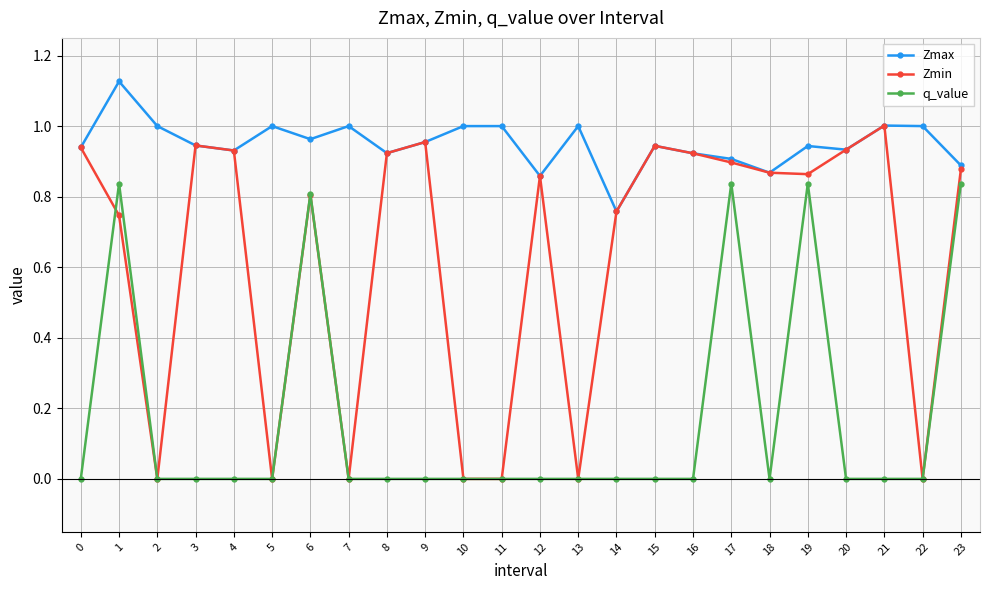

What is the difference between the second highest and second lowest values in the Zmax series?

0.1